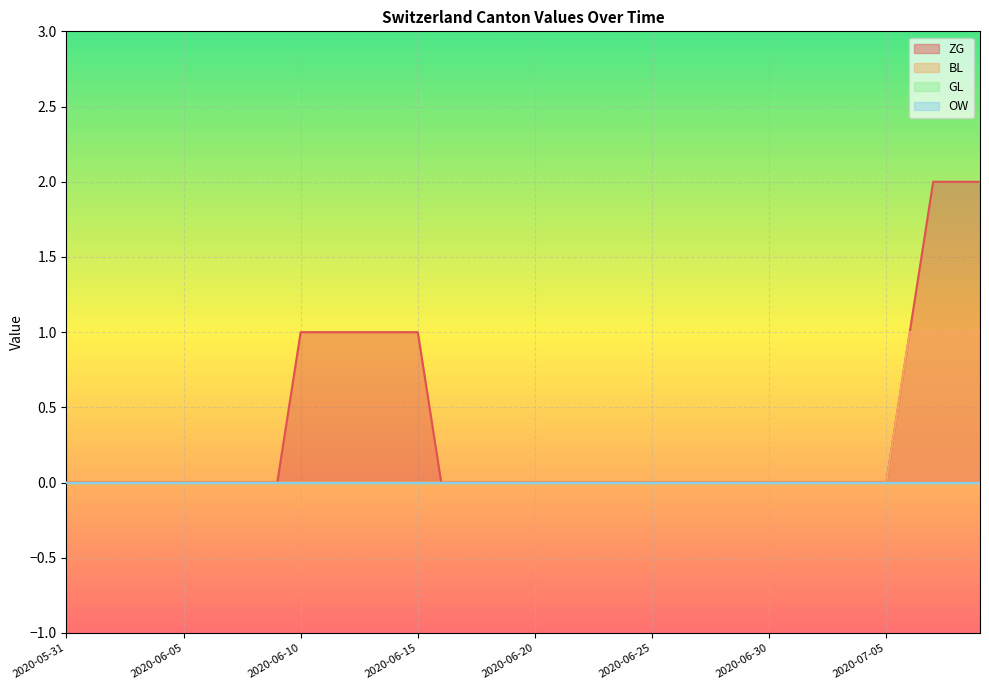

What is the sum of all BL values?

4